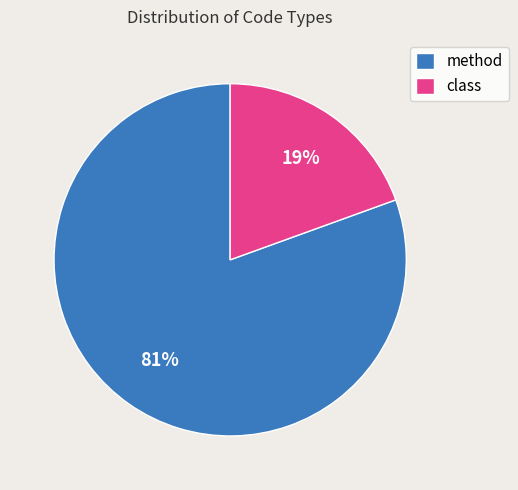

Combined, do class and method account for over 50%?

Yes